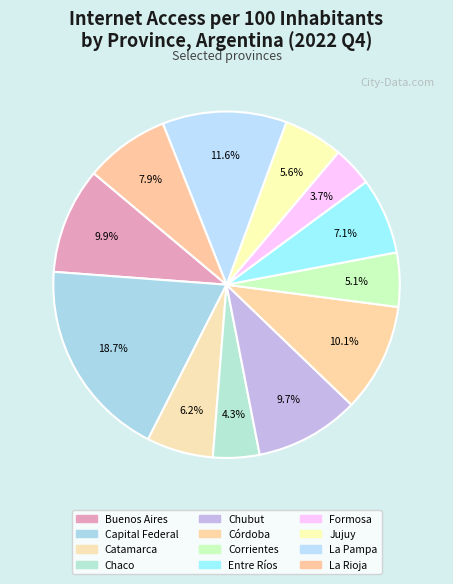

Between Buenos Aires and Córdoba, which is larger?

Córdoba